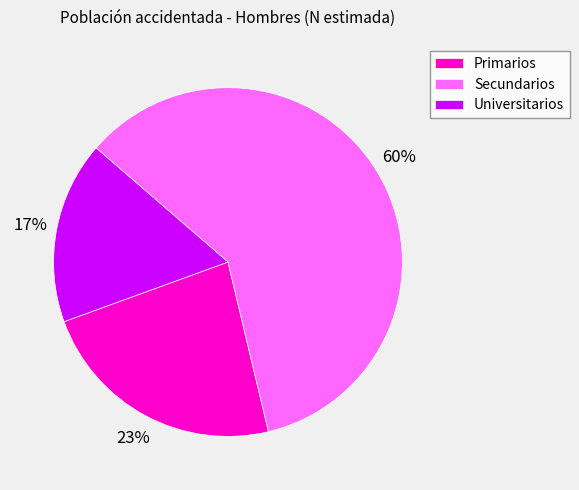

Which slice is the largest?

Secundarios